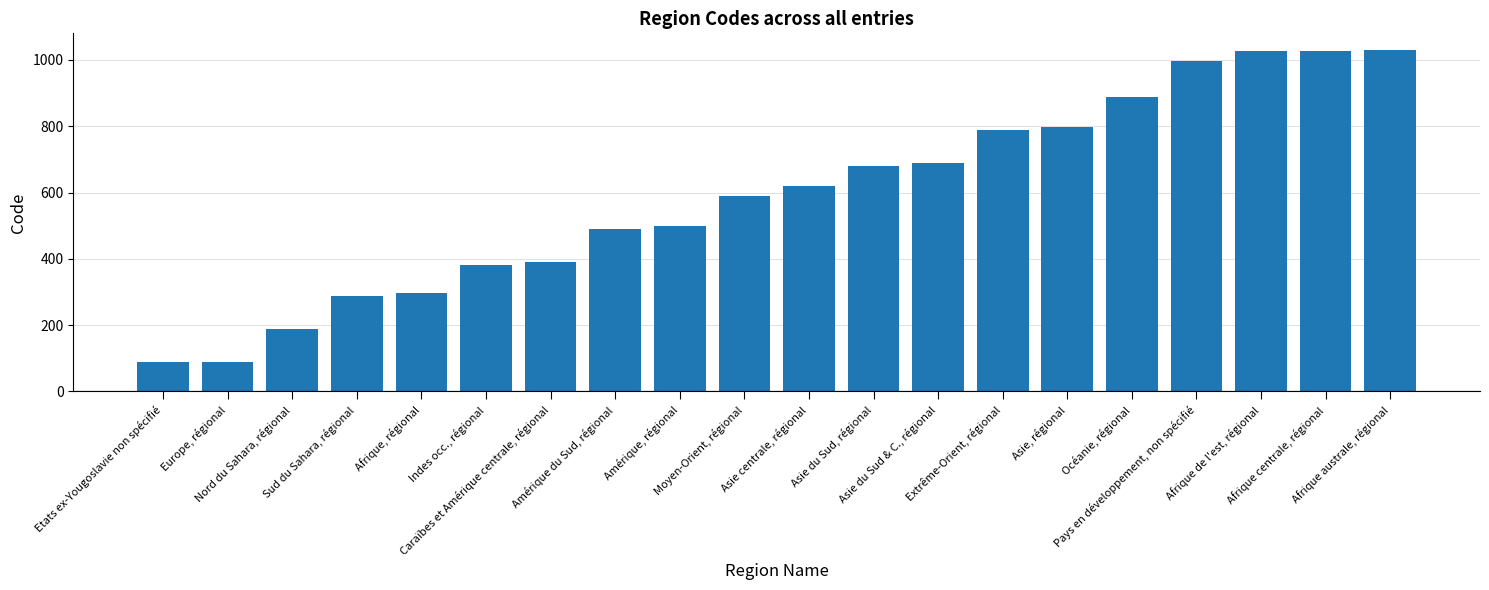

True or false: the data shows 1027 at Afrique de l'est, régional.

True